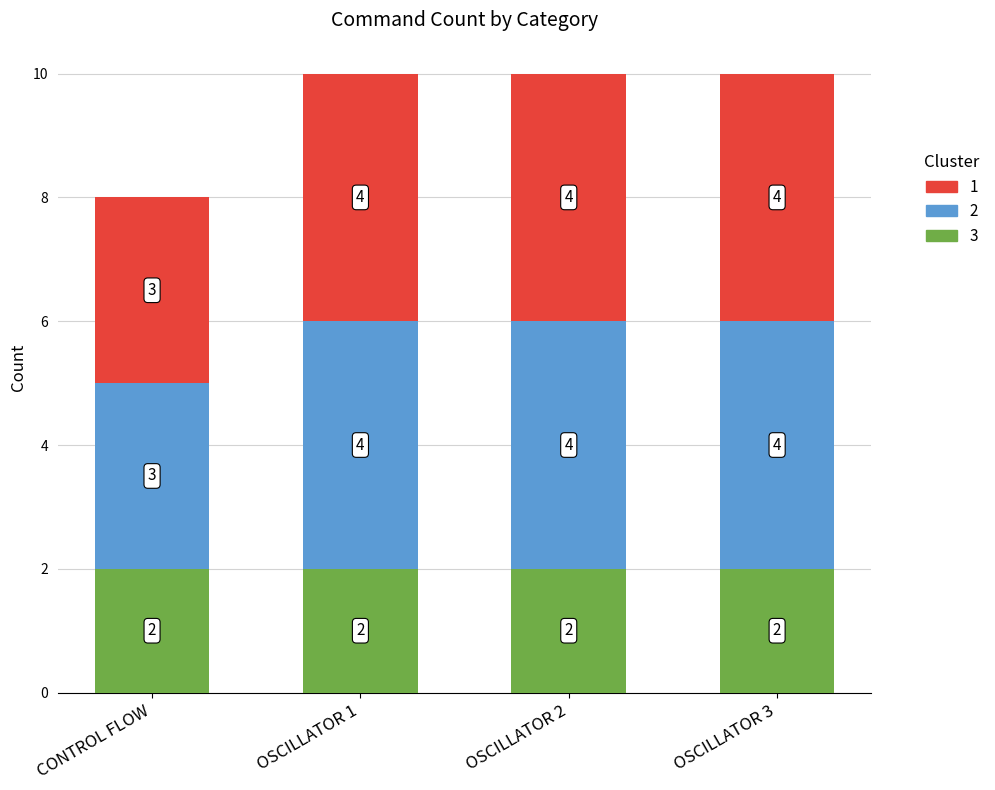

Reading right to left, transcribe the values for 3.

OSCILLATOR 3=2	OSCILLATOR 2=2	OSCILLATOR 1=2	CONTROL FLOW=2